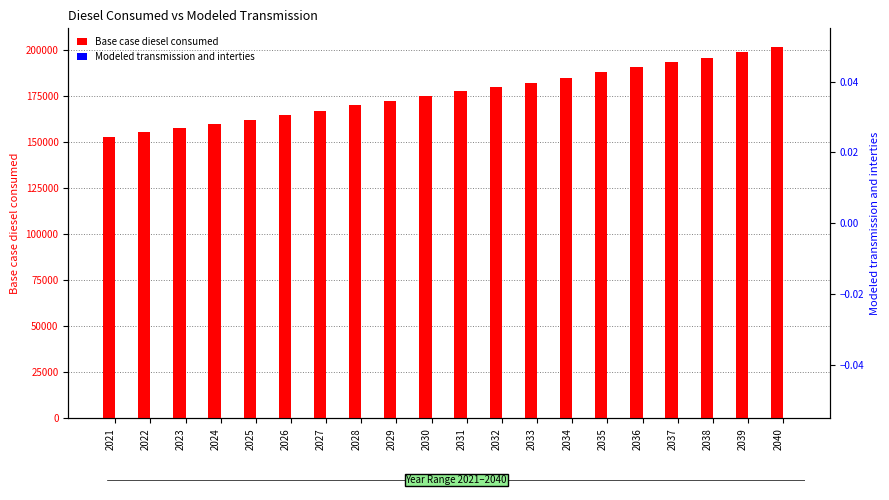

List the series in order of their peak value, lowest first.

Modeled transmission and interties, Base case diesel consumed